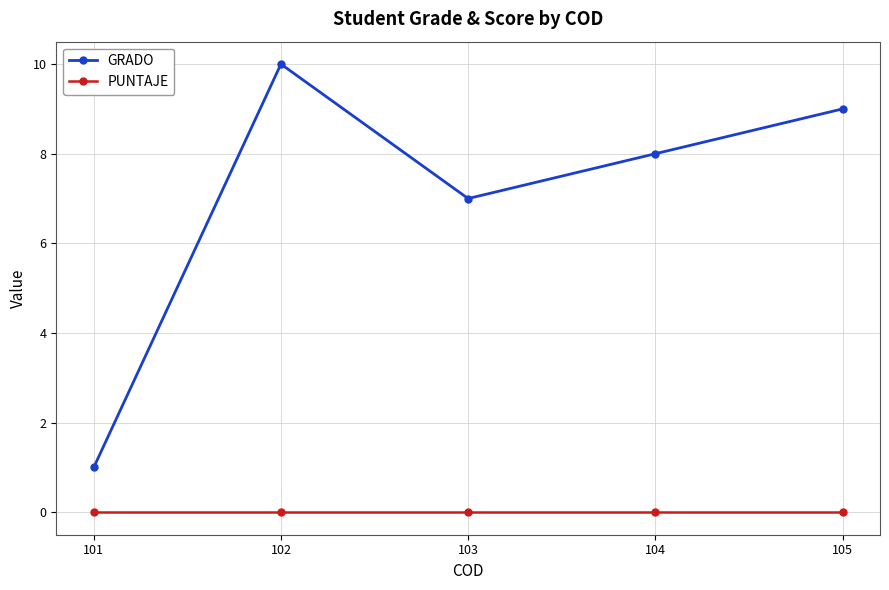

Where does the GRADO series first go above 8?

102